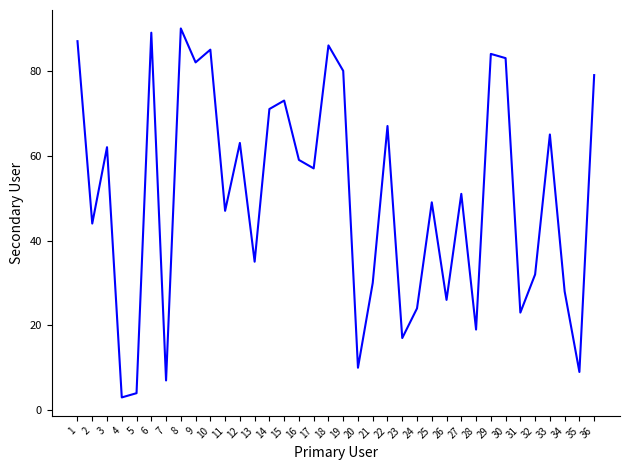

Reading left to right, list all the values displayed in this chart.

1=87	2=44	3=62	4=3	5=4	6=89	7=7	8=90	9=82	10=85	11=47	12=63	13=35	14=71	15=73	16=59	17=57	18=86	19=80	20=10	21=30	22=67	23=17	24=24	25=49	26=26	27=51	28=19	29=84	30=83	31=23	32=32	33=65	34=28	35=9	36=79